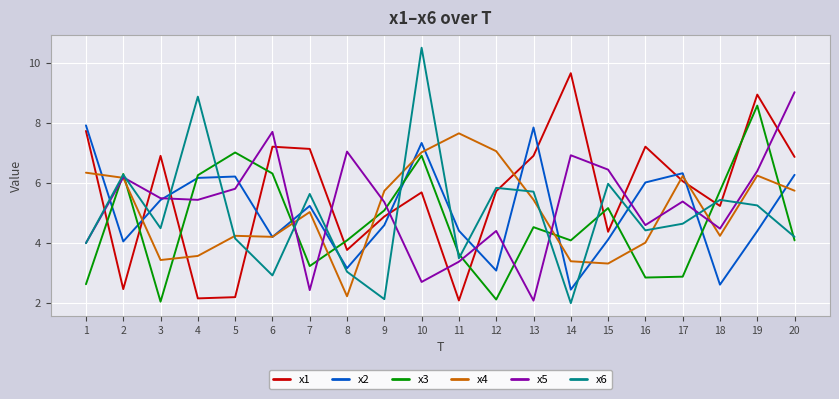

Which series has the largest range (max minus min)?

x6